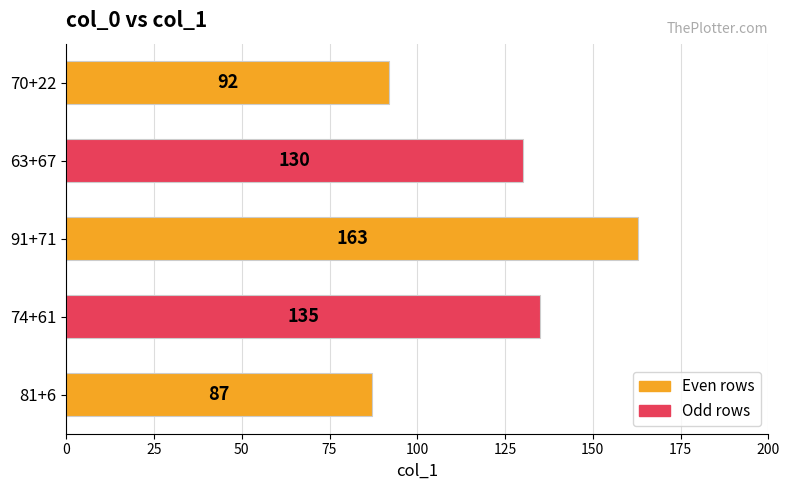

Which category has the lowest value across all series?

81+6